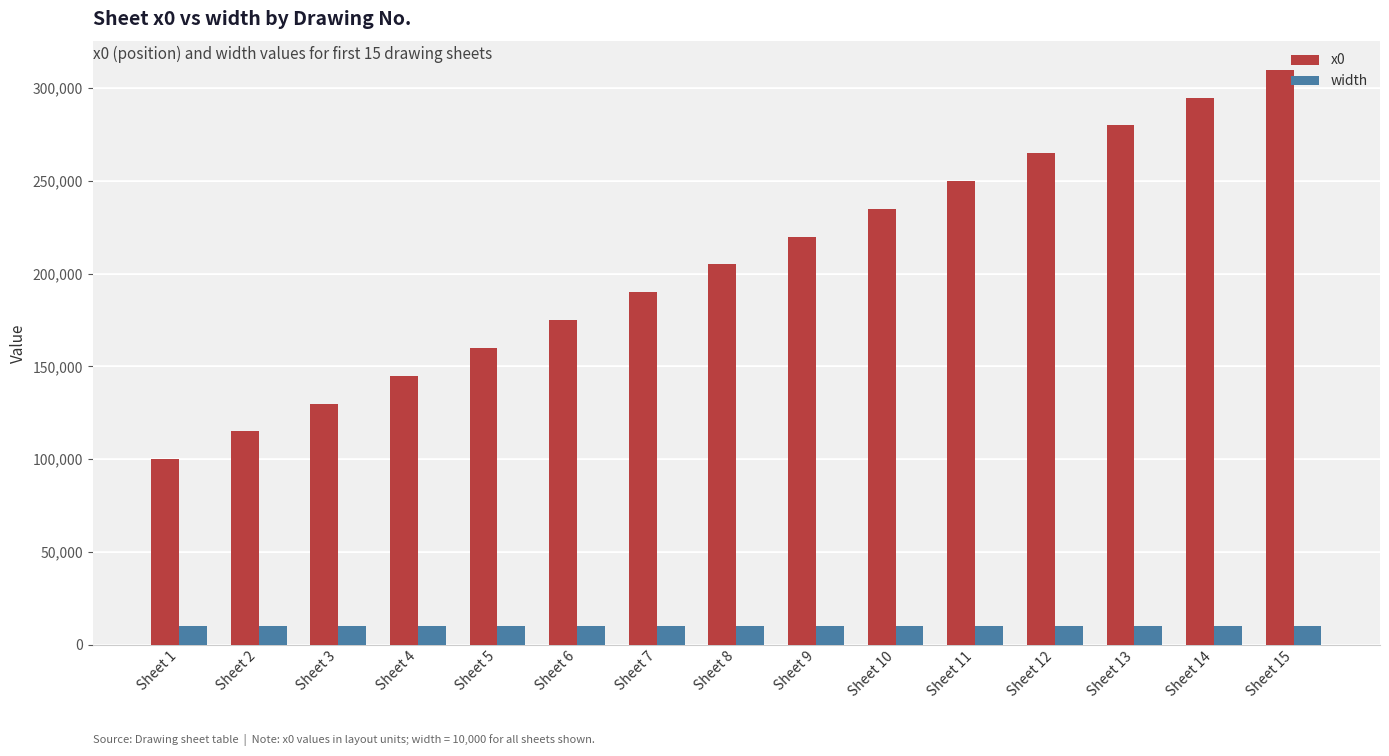

What is the lowest value of the width series?

10000